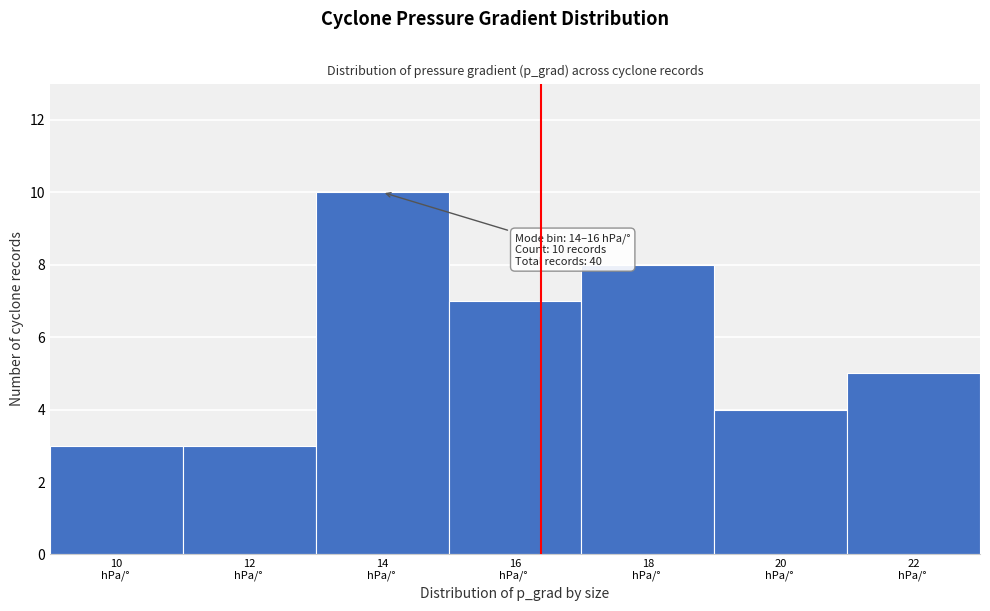

Reading left to right, transcribe all the data shown in this chart.

3	3	10	7	8	4	5